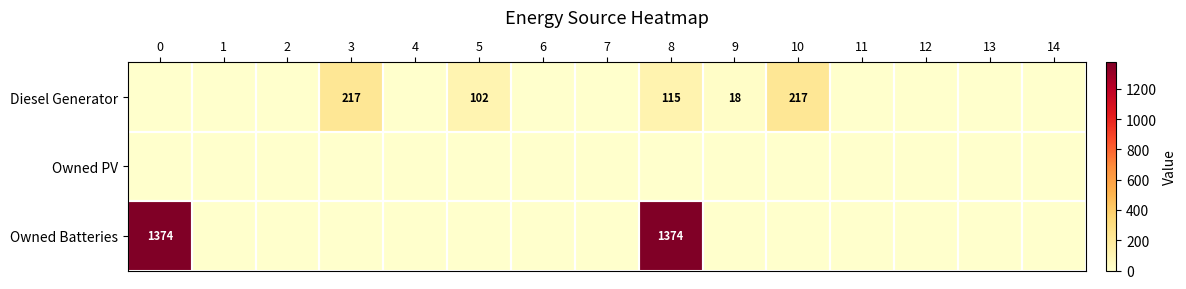

At which category is the sum across all series the highest?

8